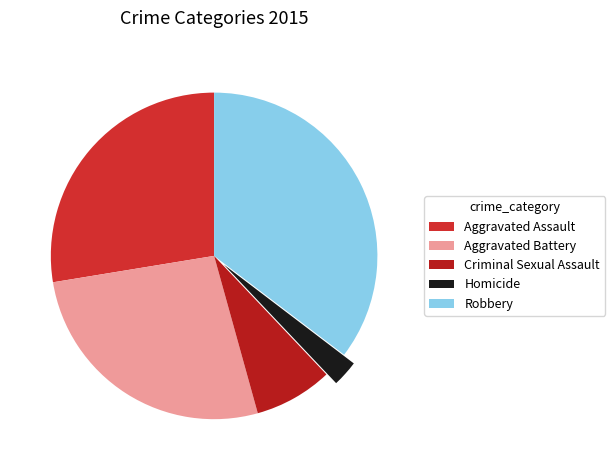

What percentage is the Homicide slice, to the nearest percent?

3%